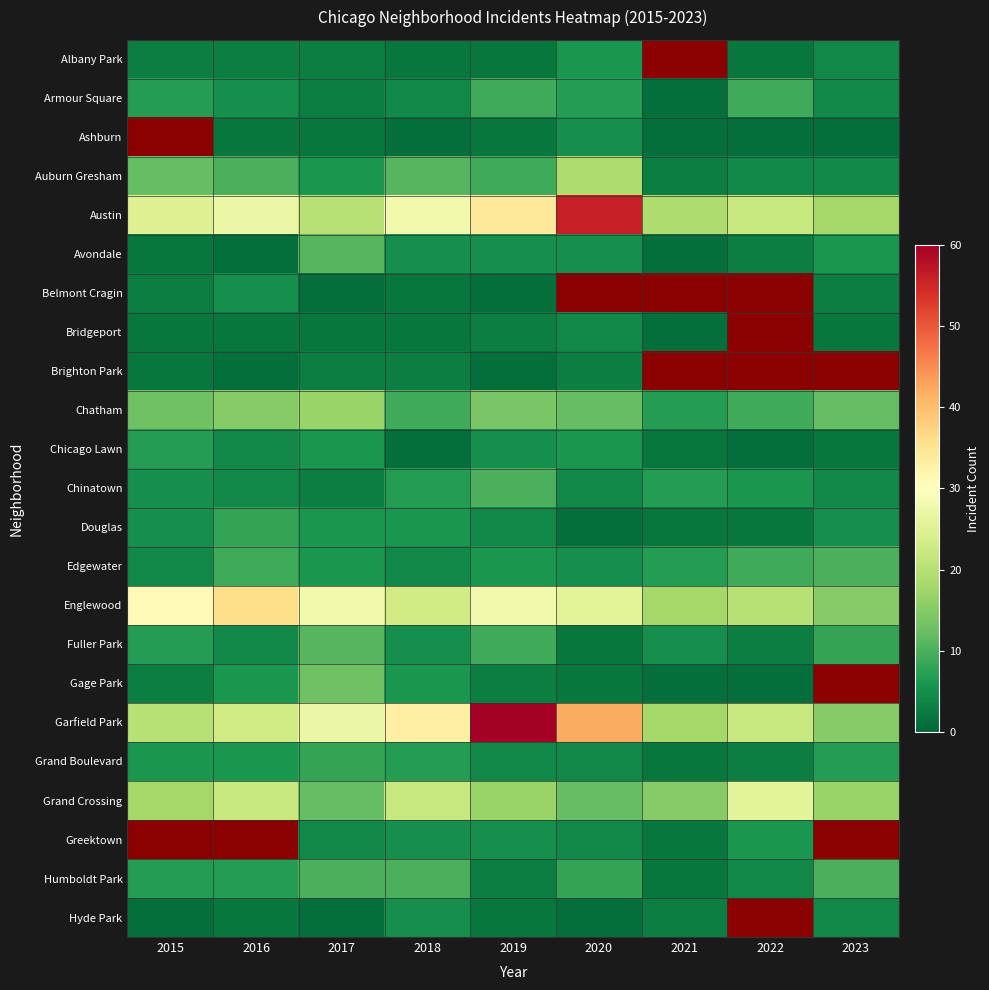

What is the difference between the Albany Park values at 2019 and 2015?

1.0